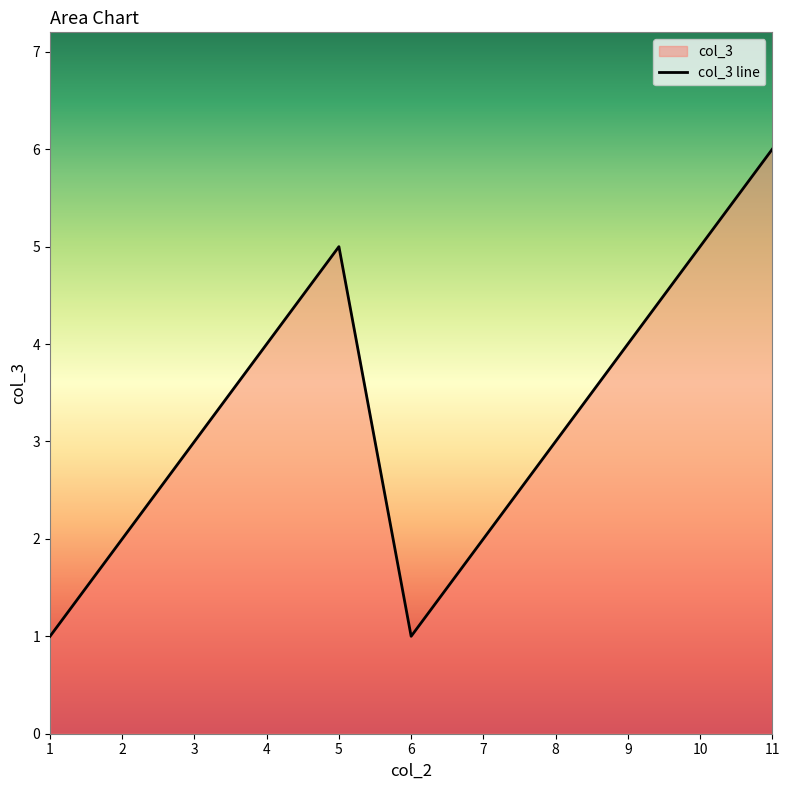

Reading left to right, transcribe all the data shown in this chart.

1=1	2=2	3=3	4=4	5=5	6=1	7=2	8=3	9=4	10=5	11=6